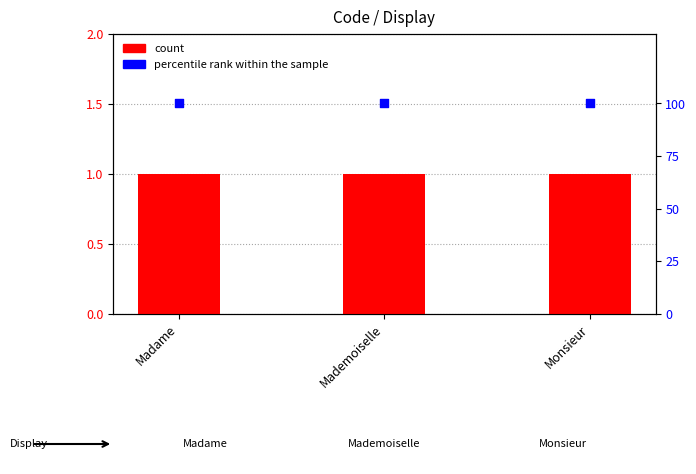

Which series has the largest total across all categories?

percentile rank within the sample